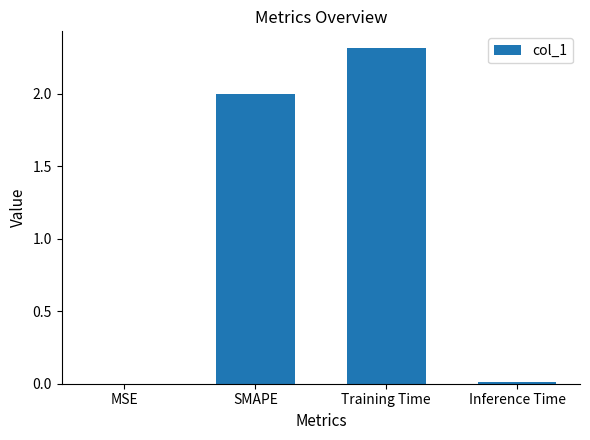

True or false: the data shows 1.5 at Training Time.

False